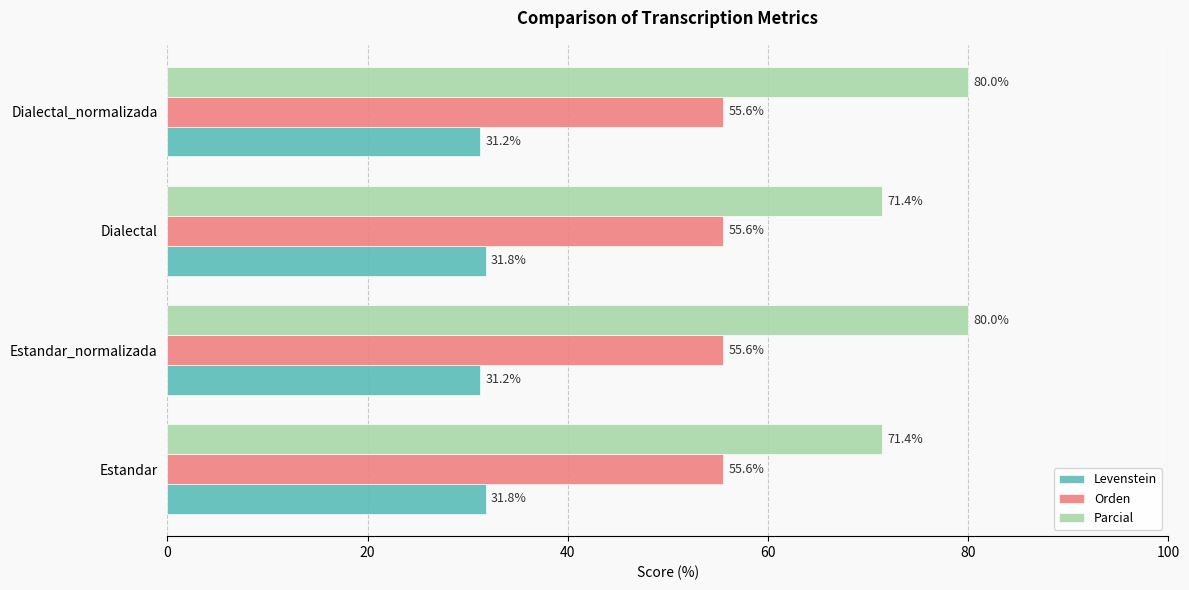

List the series in order of their peak value, highest first.

Parcial, Orden, Levenstein